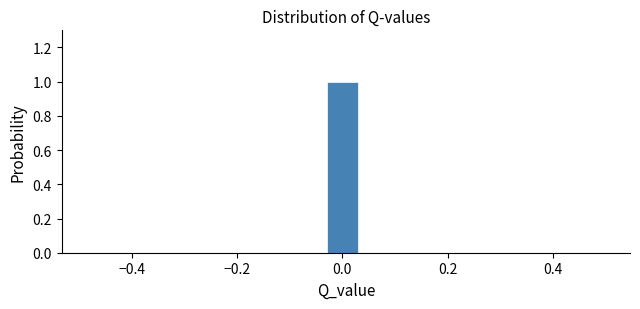

Read against the x-axis, roughly where is the centre of the tallest bar?

0.00